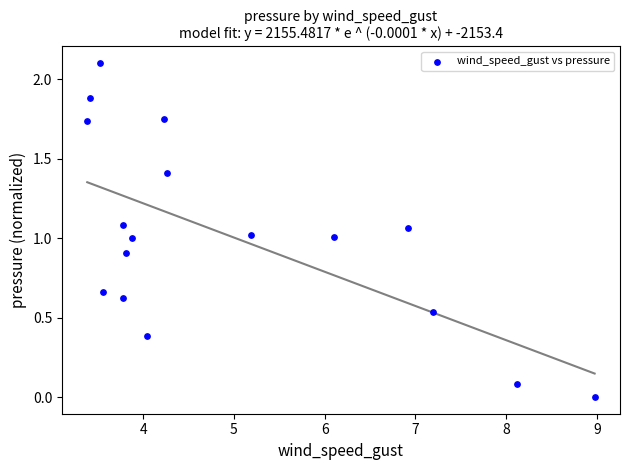

What is the range of X values (max minus min)?

5.6